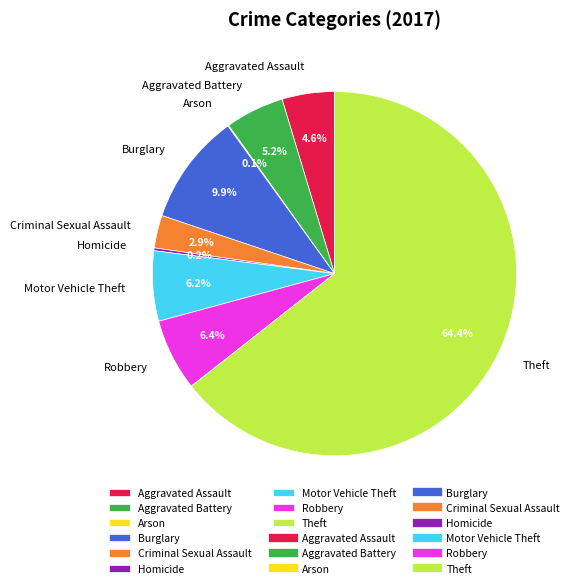

Is the sum of Theft and Burglary greater than half?

Yes